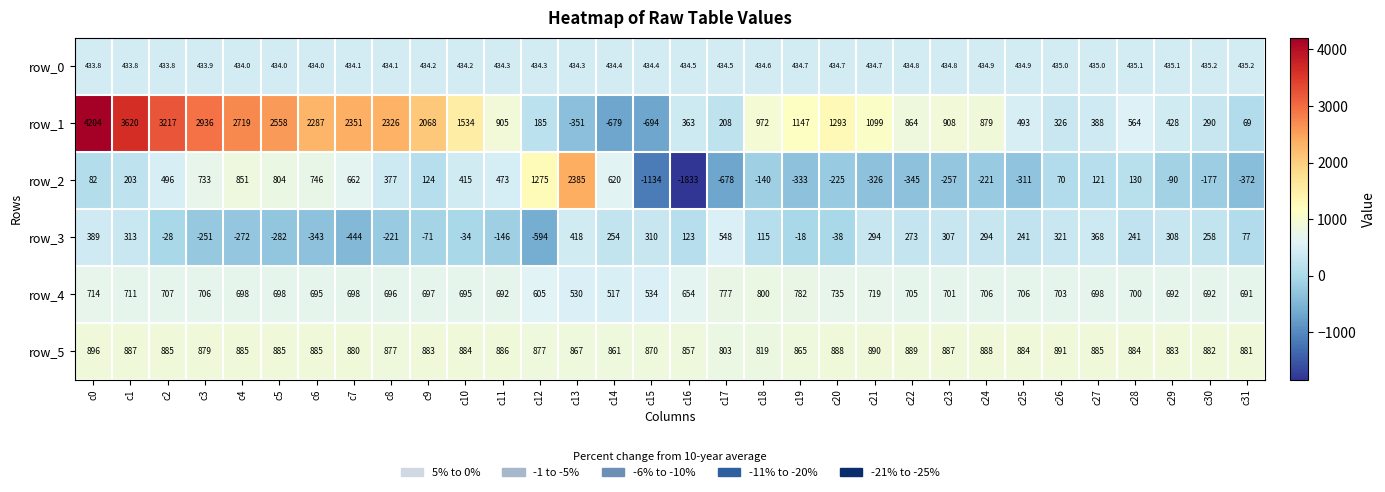

At which category is the sum across all series the highest?

c0